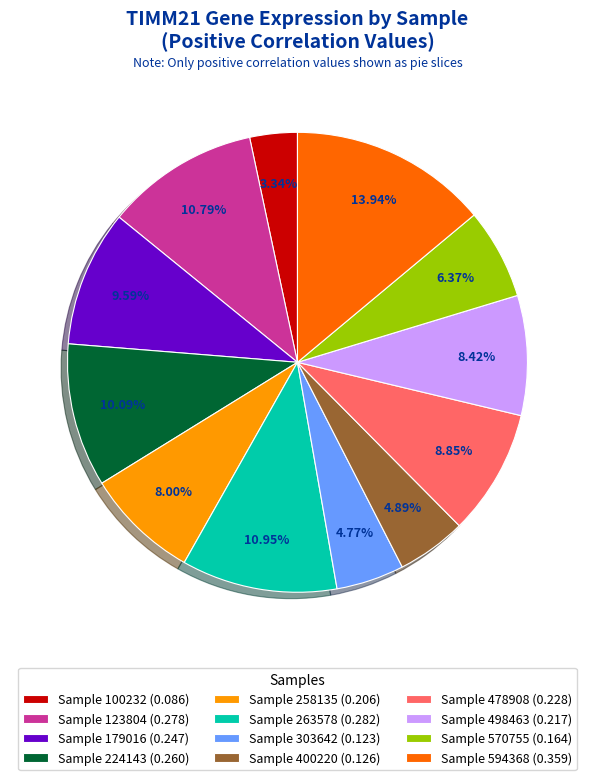

Count the number of slices in the pie.

12